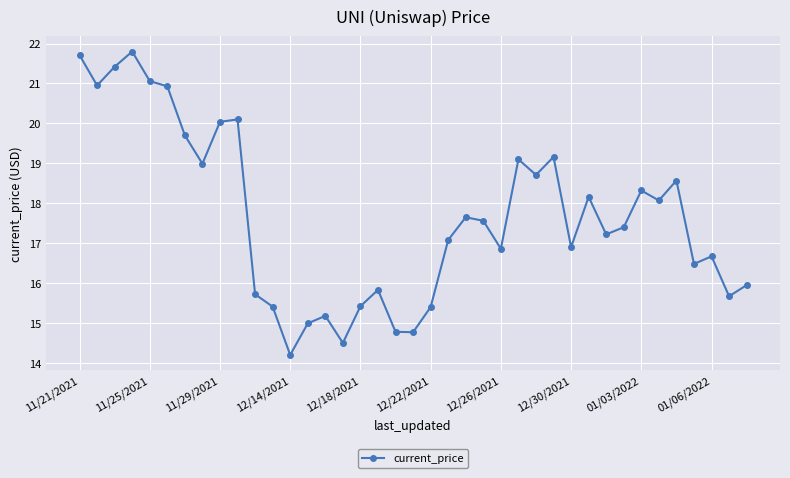

What is the average value?

17.7